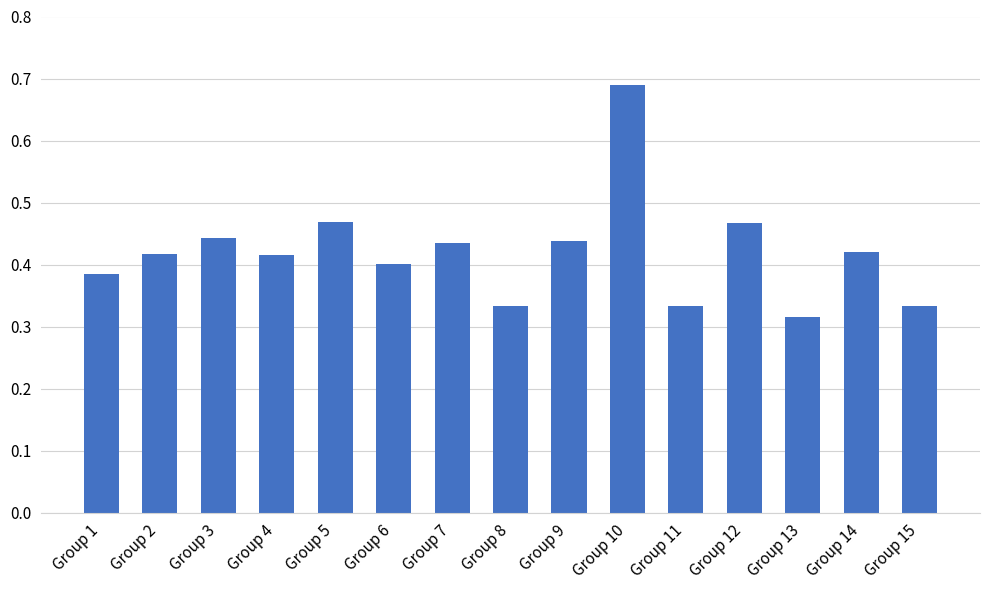

What is the difference between the second highest and minimum values?

0.2